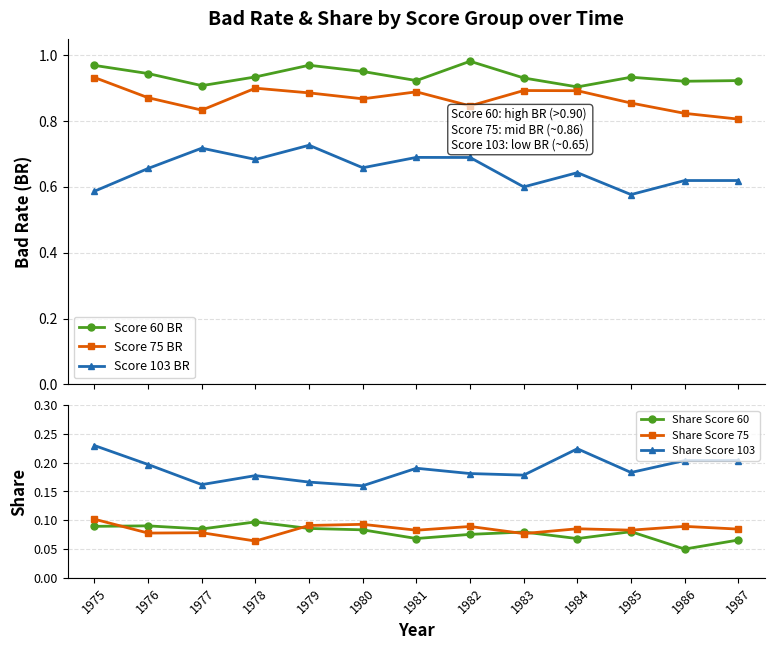

How many distinct data groups are displayed?

6